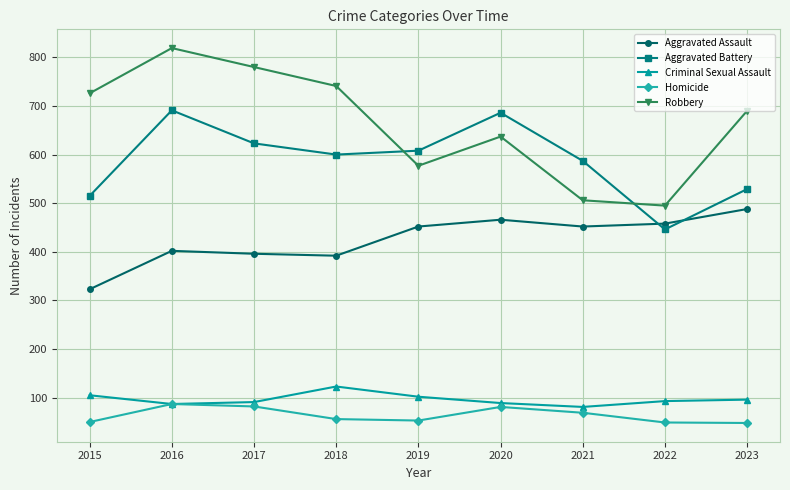

At 2021, list the series in order from largest to smallest.

Aggravated Battery, Robbery, Aggravated Assault, Criminal Sexual Assault, Homicide